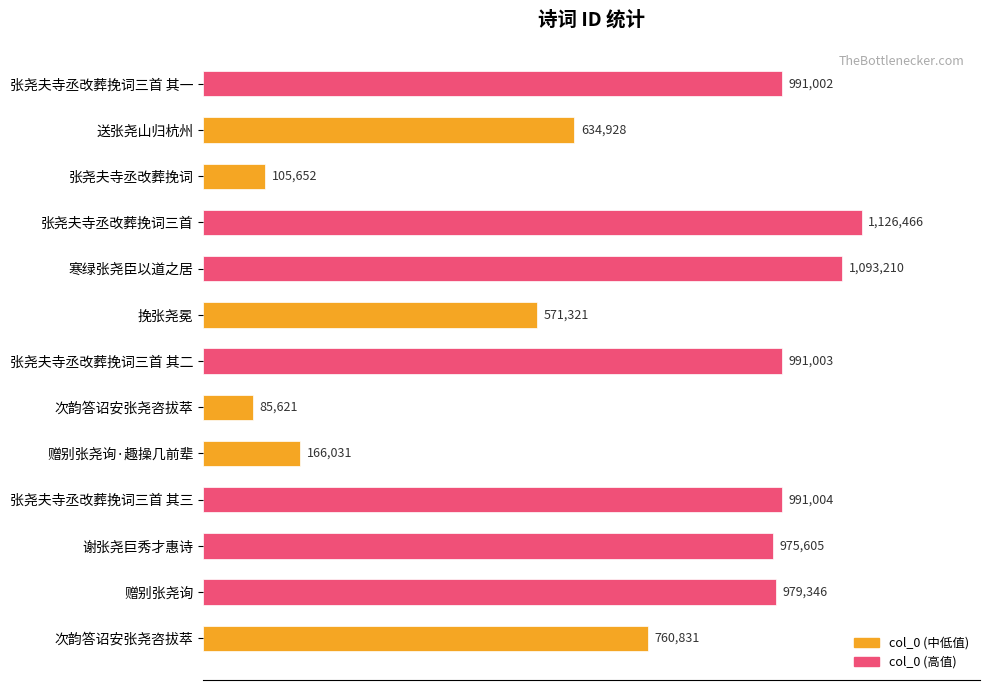

Where is the data nearest to the value 606043?

送张尧山归杭州